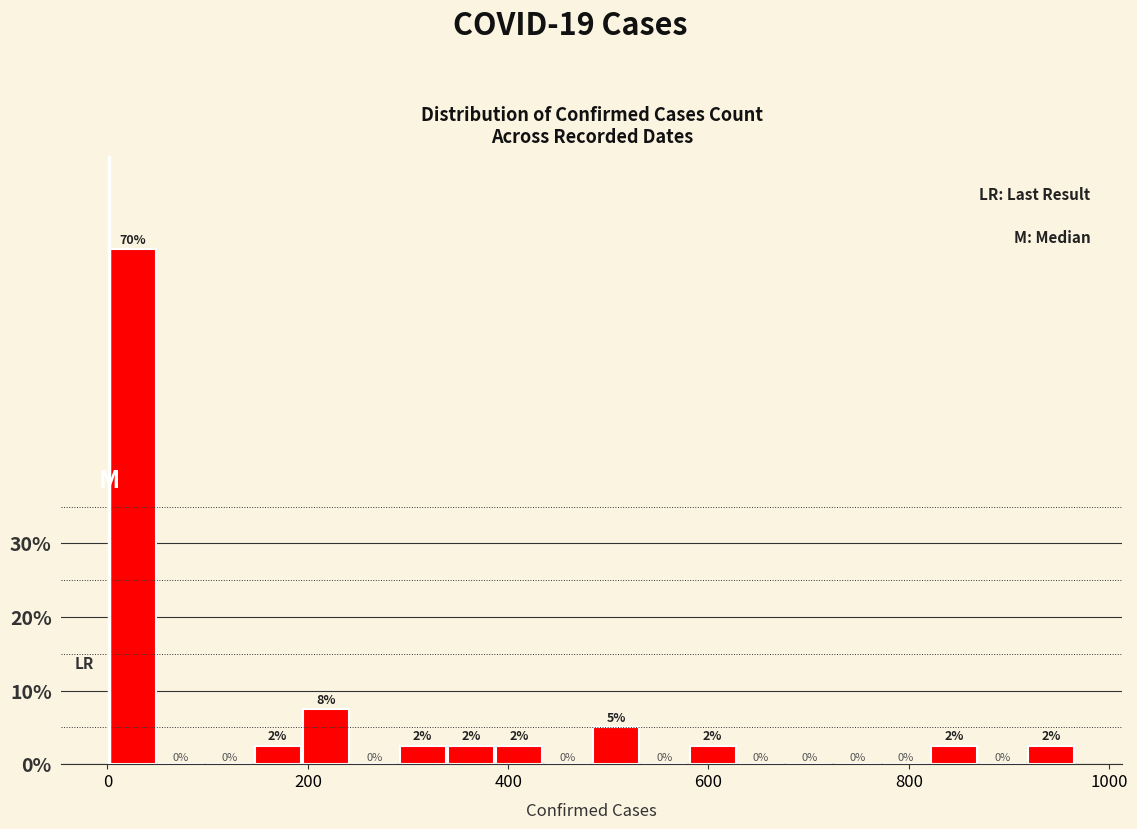

Read against the x-axis, roughly where is the centre of the tallest bar?

20